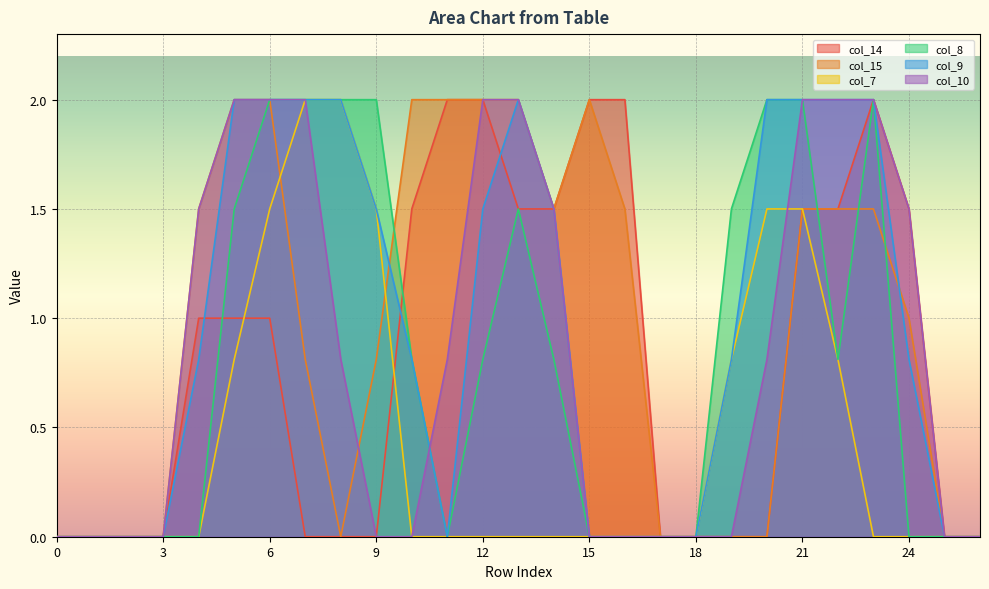

Count the number of categories in the chart.

27